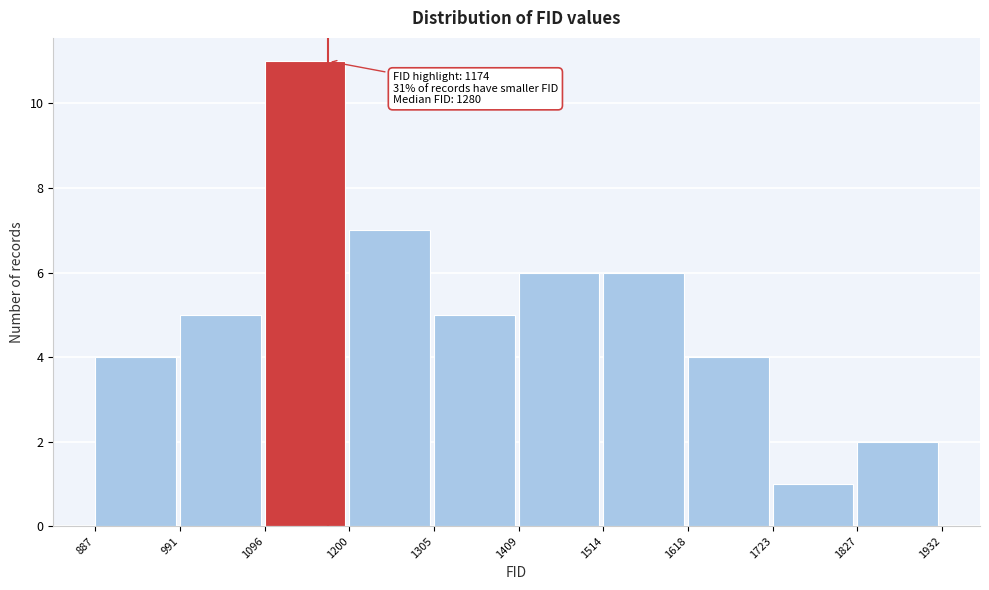

Over which range of the x-axis is the bar tallest?

1096 to 1200